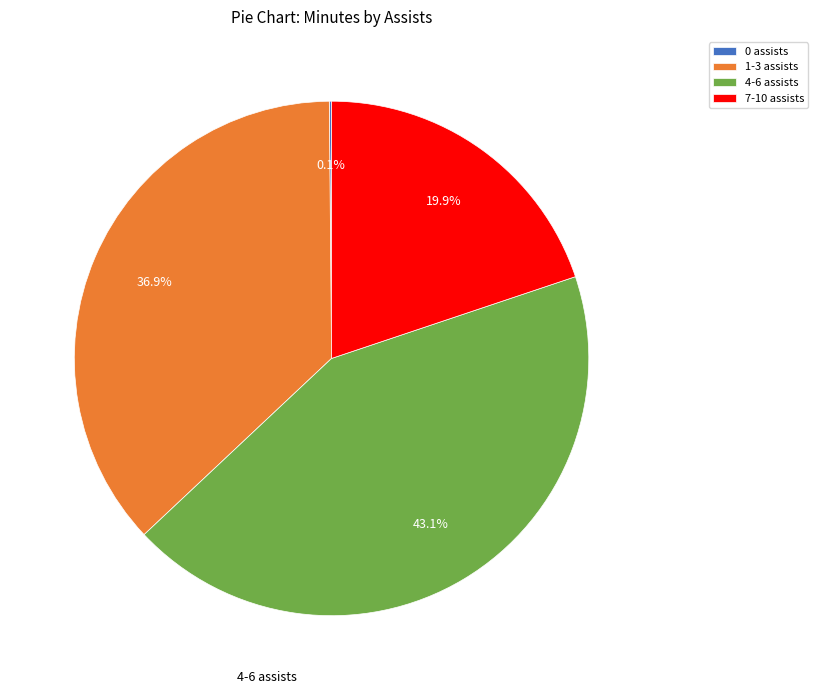

Approximately how many times larger is the value at 4-6 assists compared to 1-3 assists?

1.2